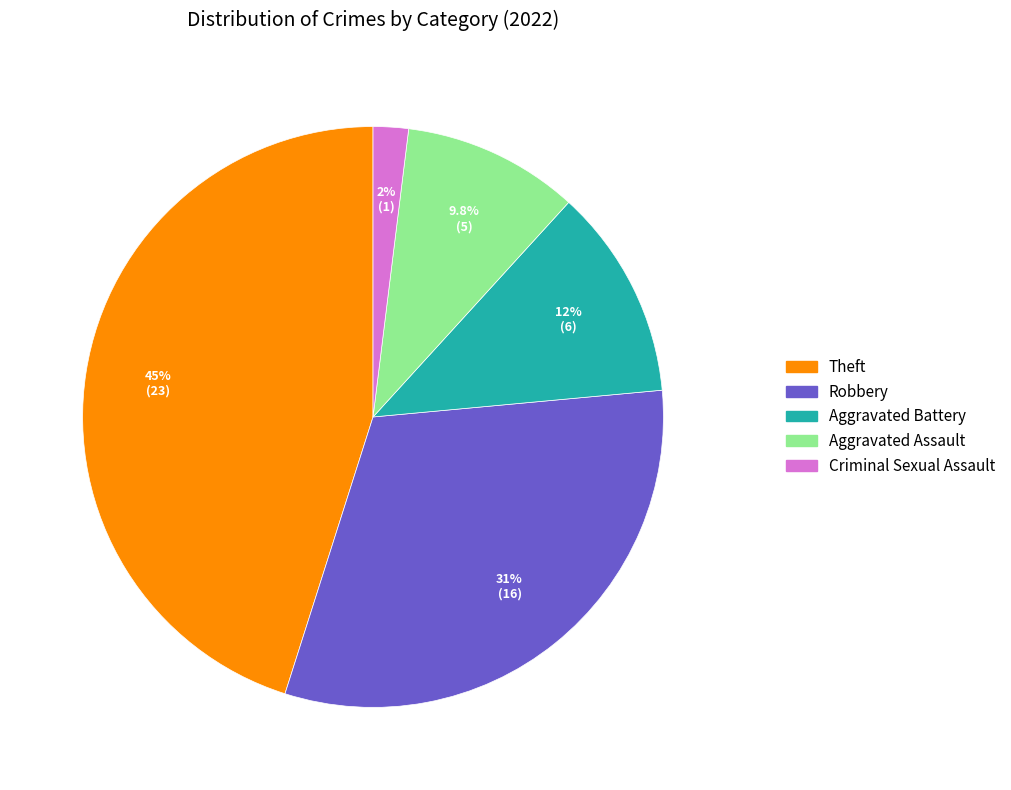

Does any single category account for the majority?

No